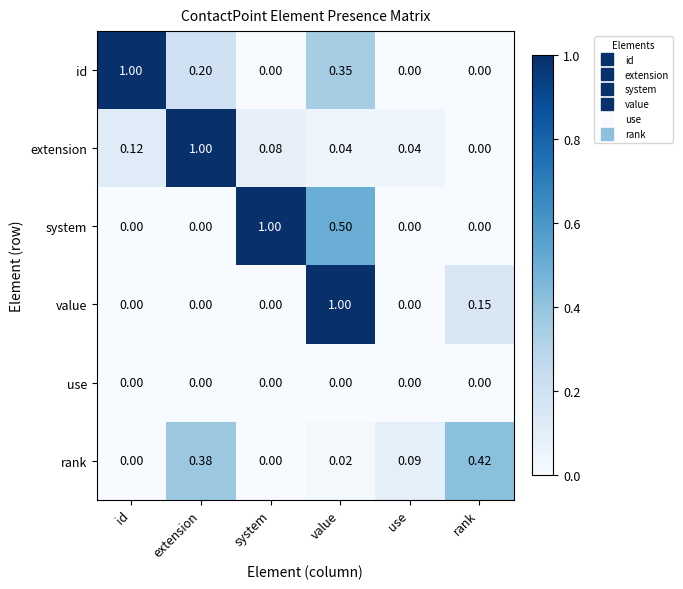

At which category is the sum across all series the highest?

value